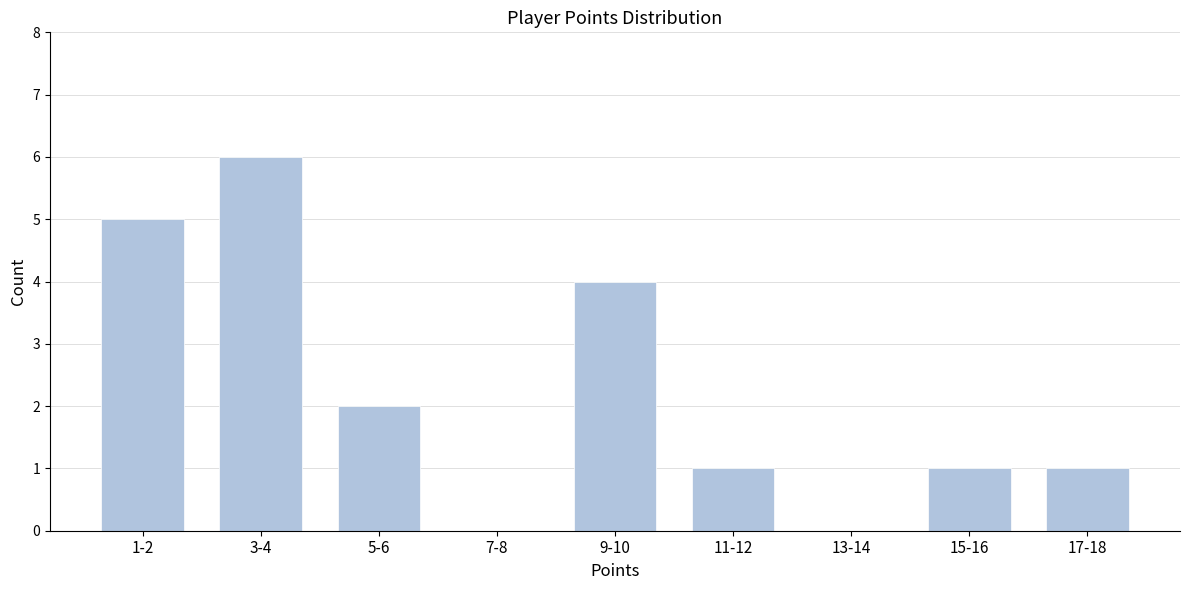

Reading left to right, transcribe all the data shown in this chart.

1-2=5	3-4=6	5-6=2	7-8=0	9-10=4	11-12=1	13-14=0	15-16=1	17-18=1